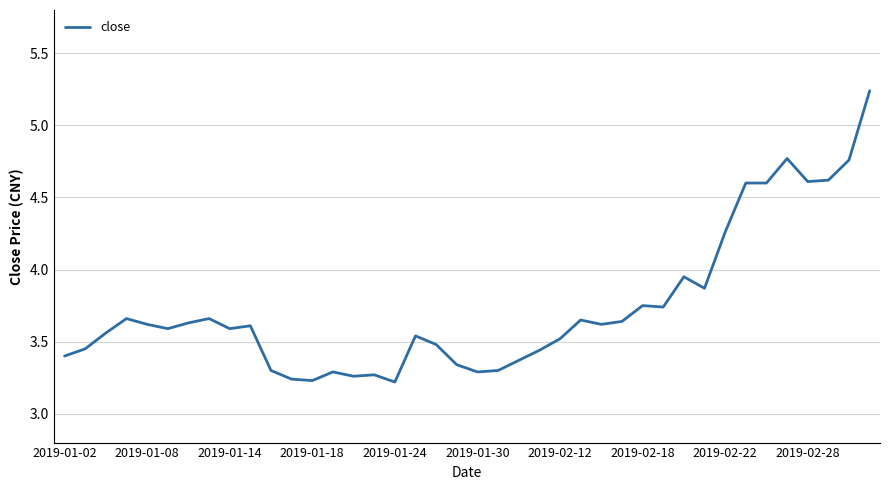

True or false: the data has more than 1 interior local peaks.

True